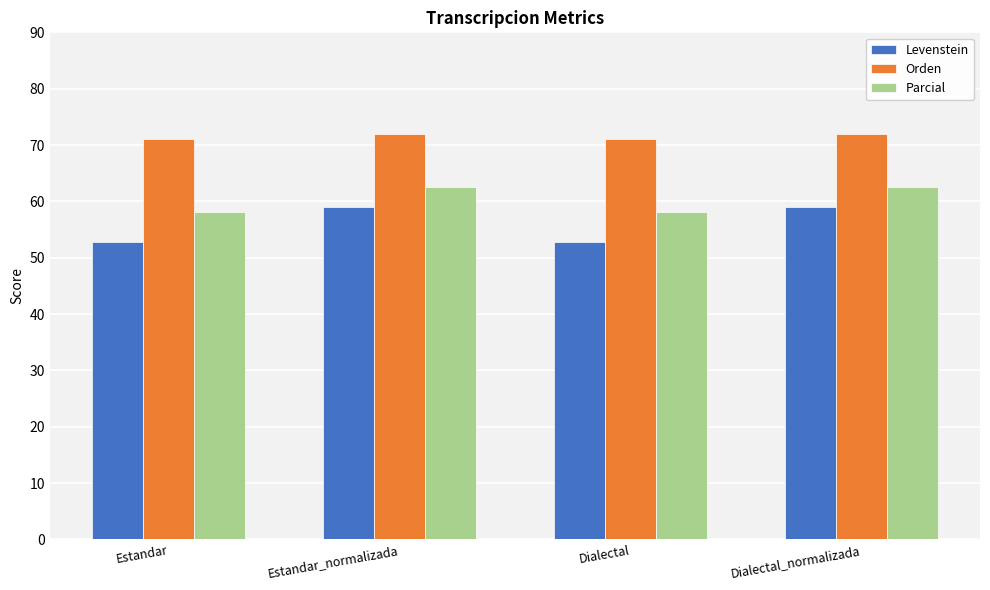

What is the smallest value displayed?

52.8